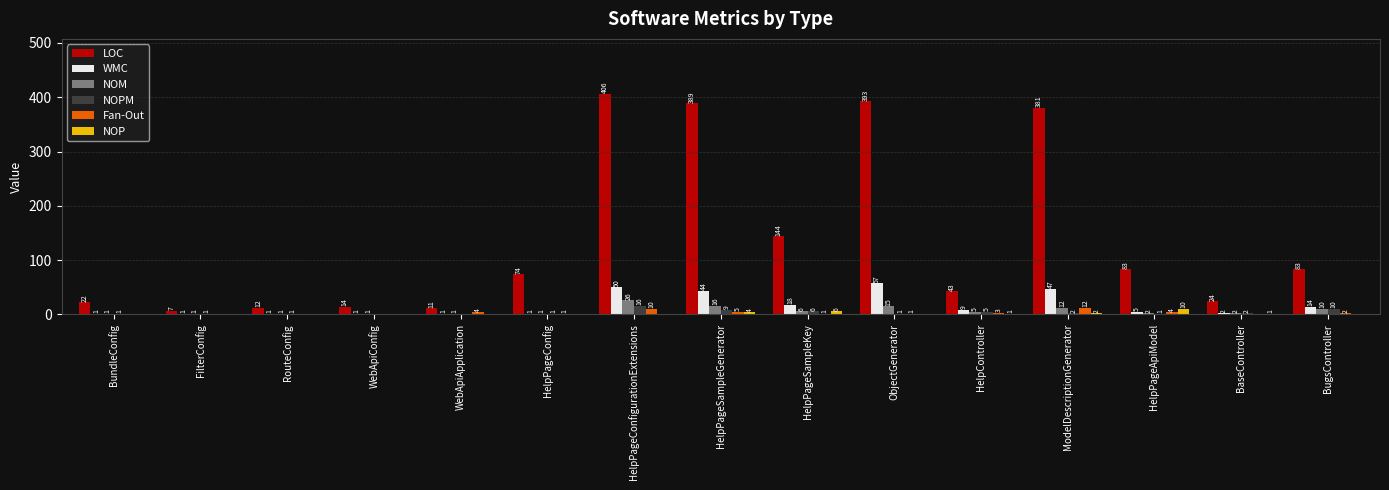

What are all the series names shown in the legend?

LOC, WMC, NOM, NOPM, Fan-Out, NOP